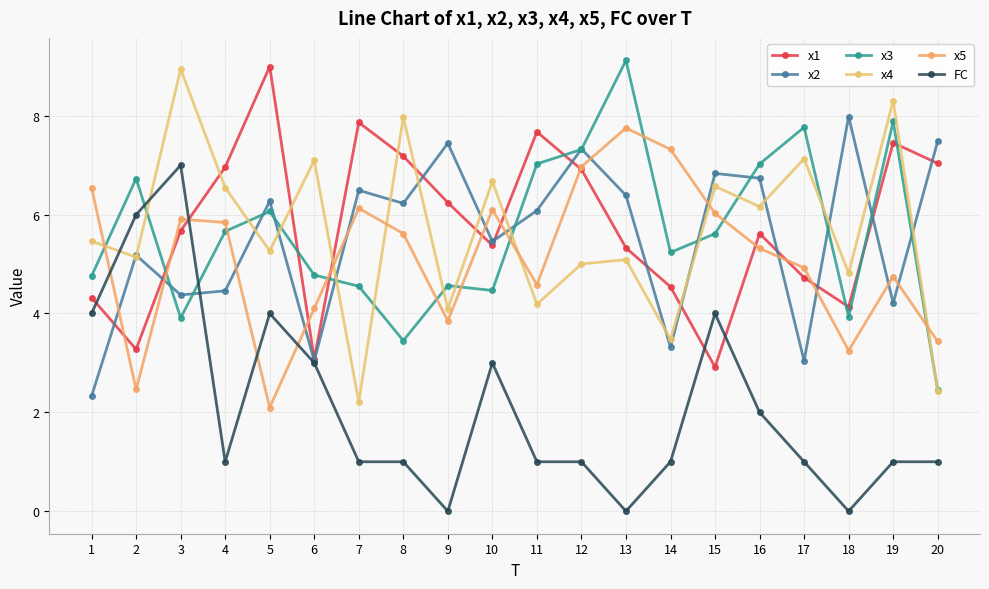

What value does the x3 series have at 18?

3.9